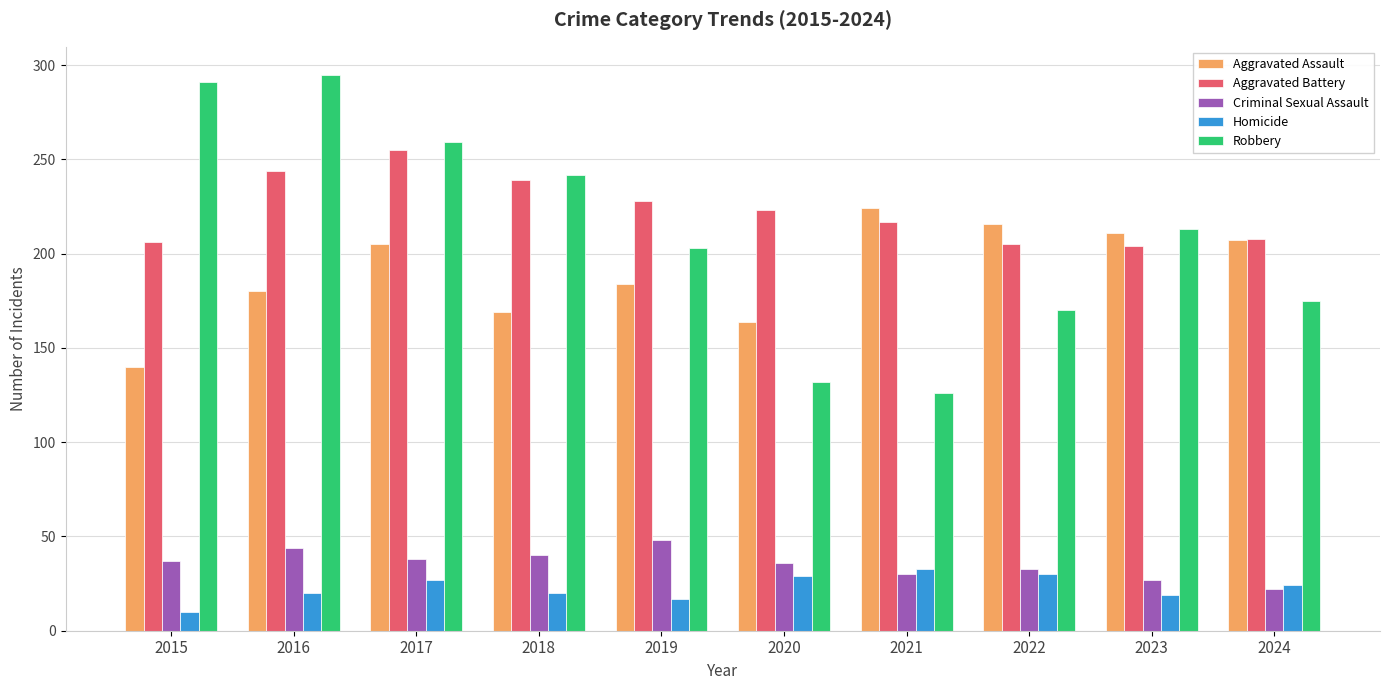

Which series changed the most between 2015 and 2020?

Robbery